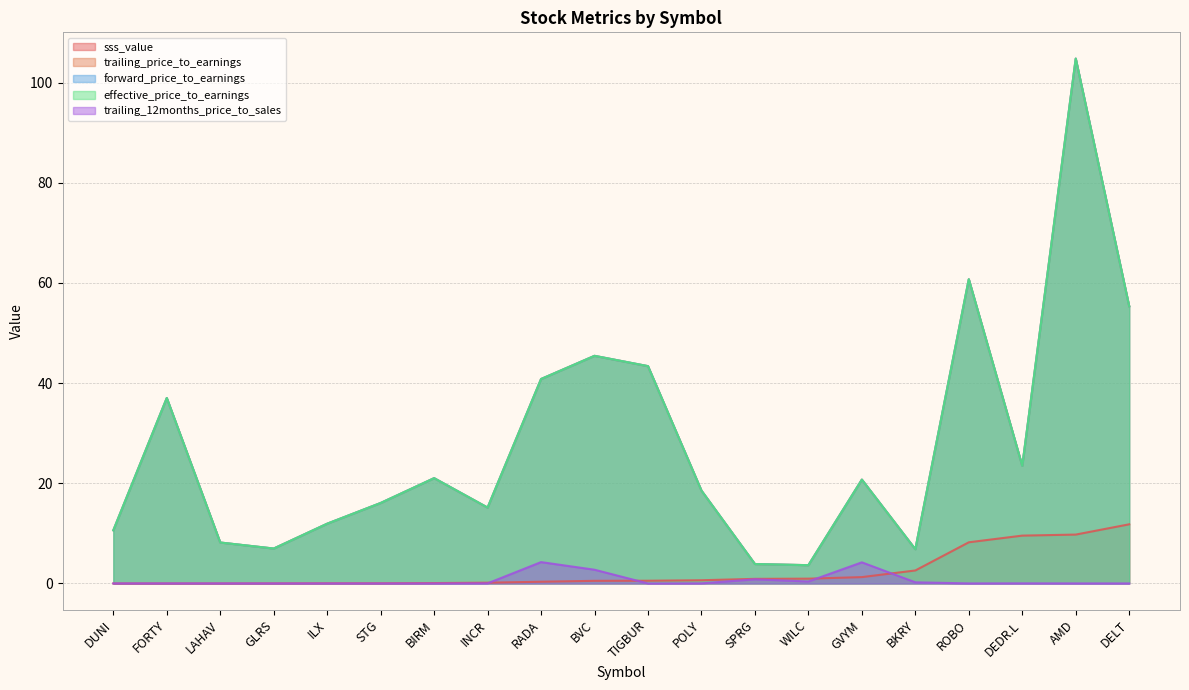

What is the label of the 5th point from the right?

BKRY